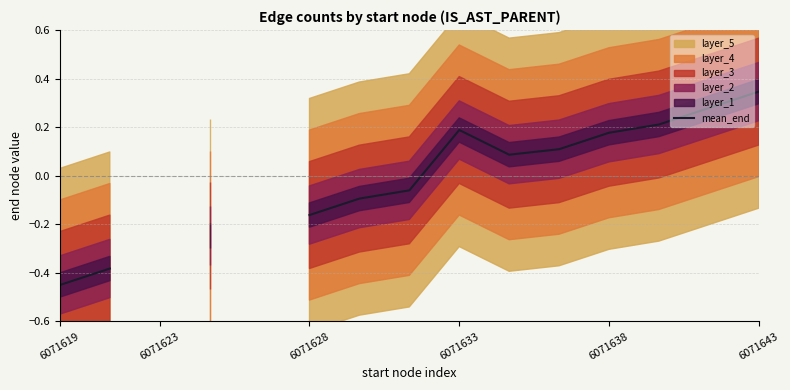

At which category does the chart reach its peak across all series?

6071643